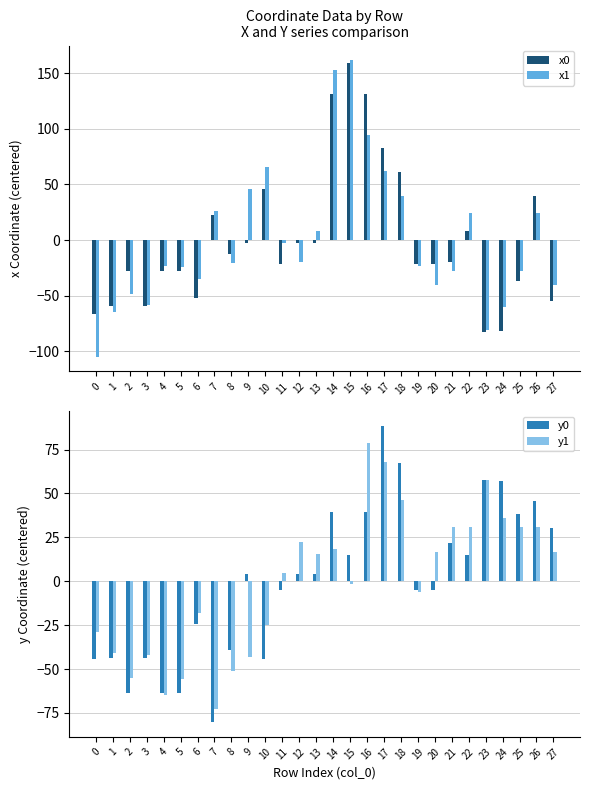

What is the total value across all series at 9?

3.9